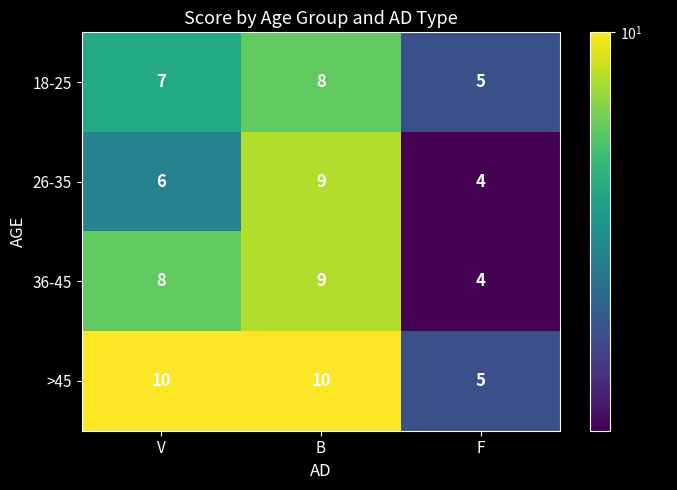

What is the smallest value displayed?

4